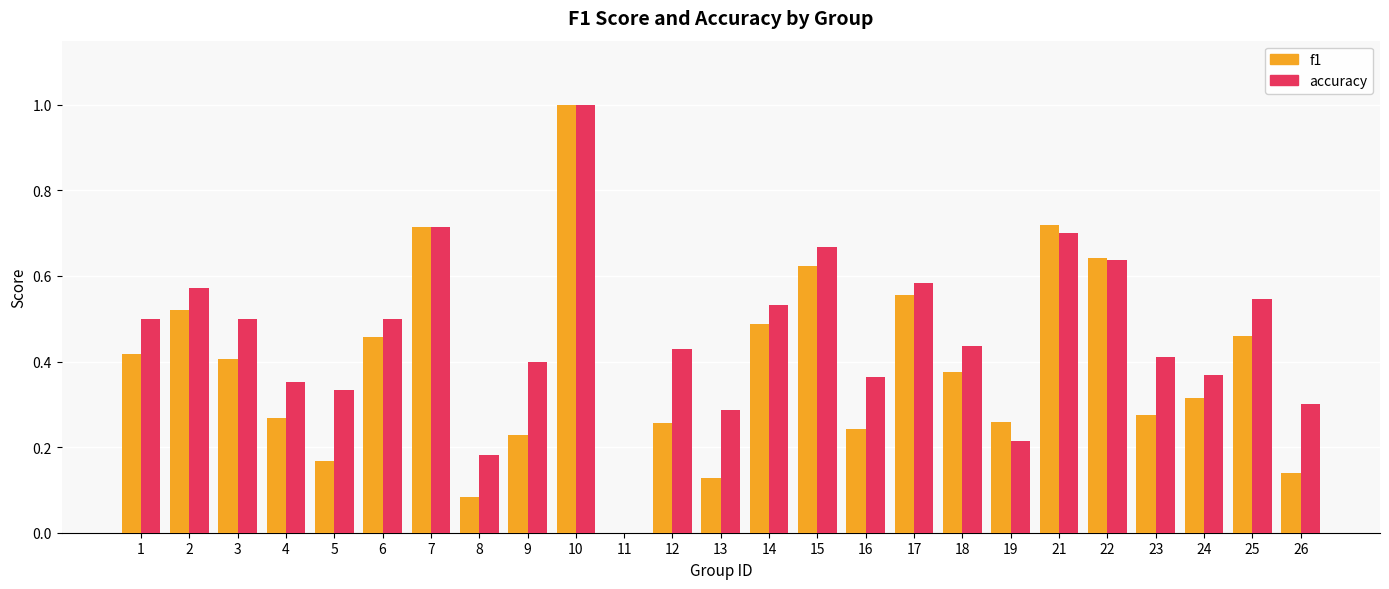

What are all the series names shown in the legend?

f1, accuracy